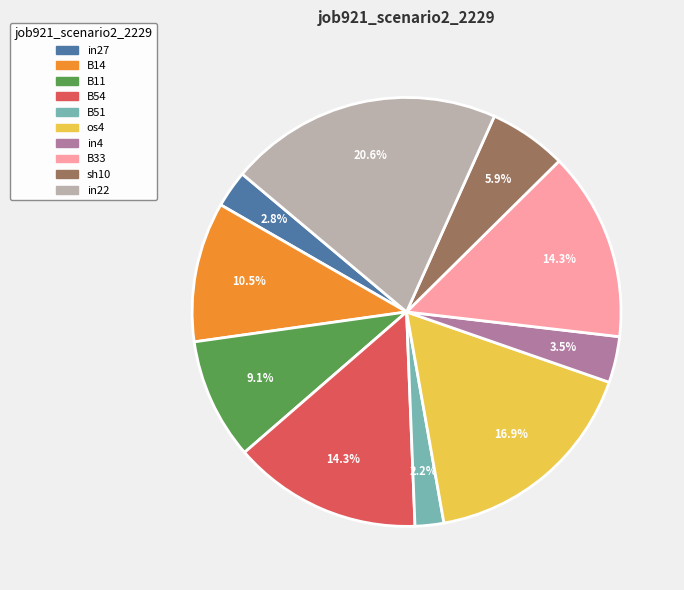

Between os4 and in4, which is larger?

os4